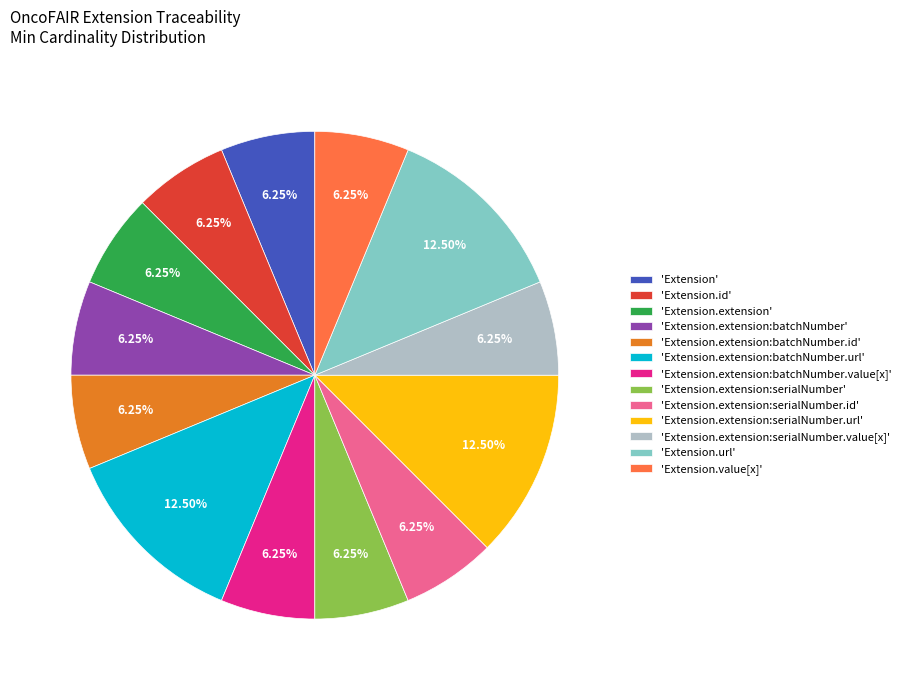

Combined, do 'Extension.extension:batchNumber' and 'Extension.extension:batchNumber.url' account for over 50%?

No